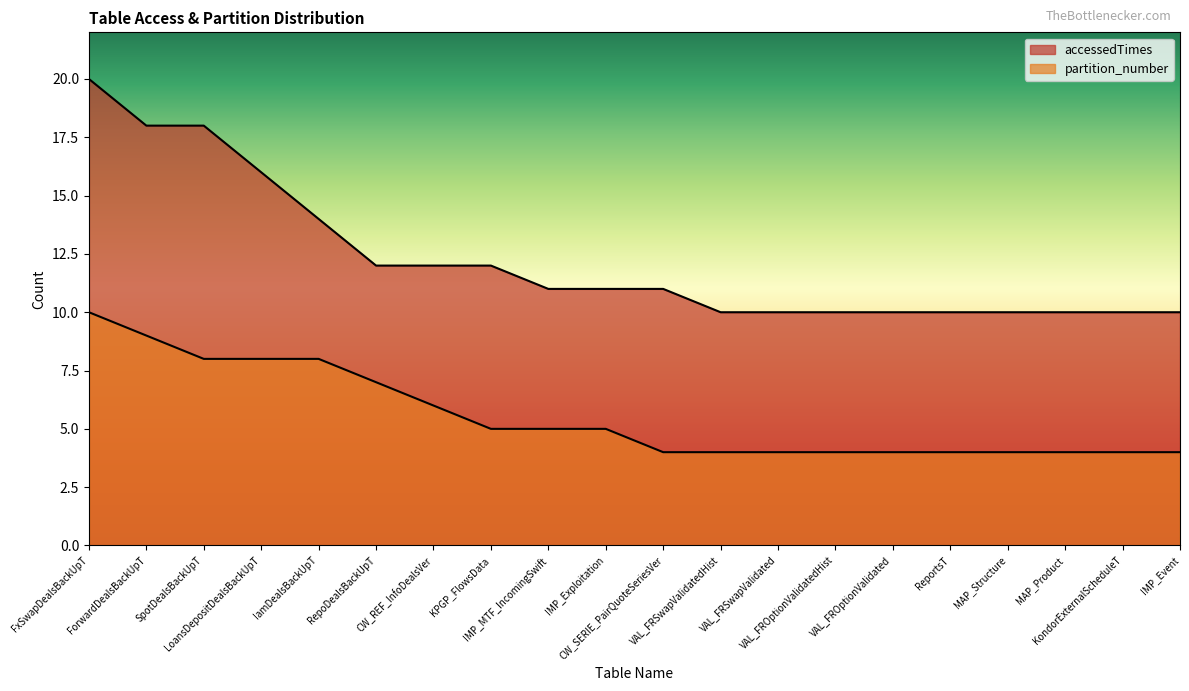

At which label is partition_number closest to 7?

RepoDealsBackUpT